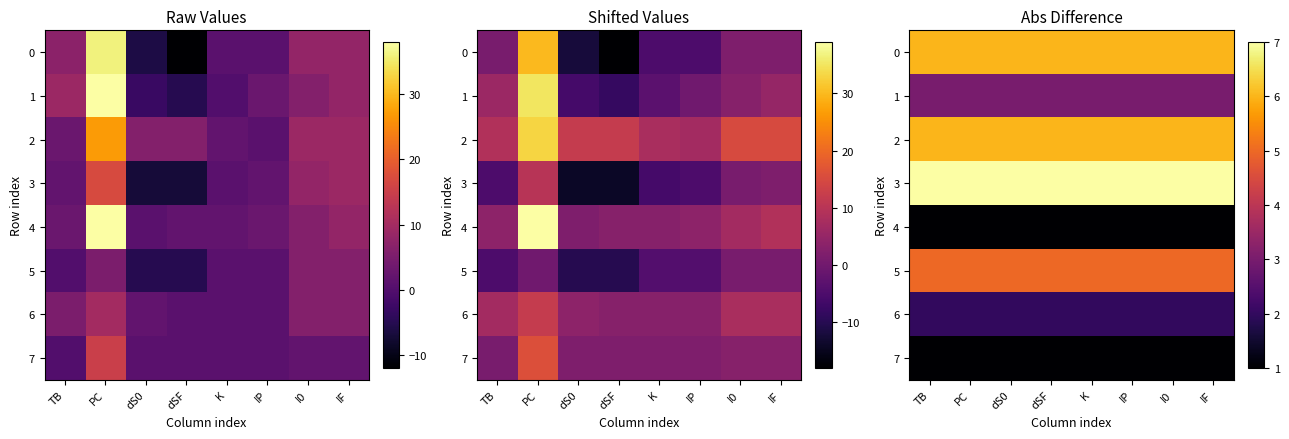

What is the total value across all series at TB?

31